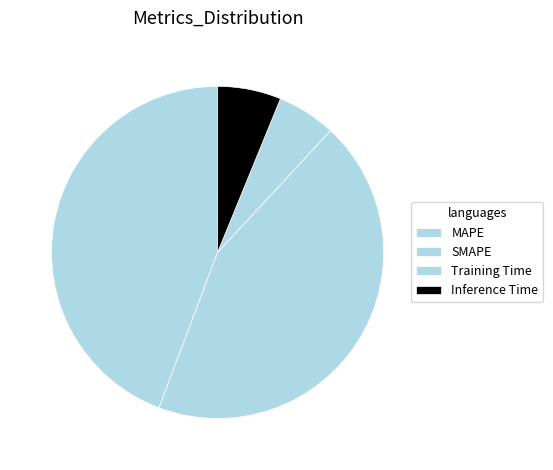

Count the number of slices in the pie.

4